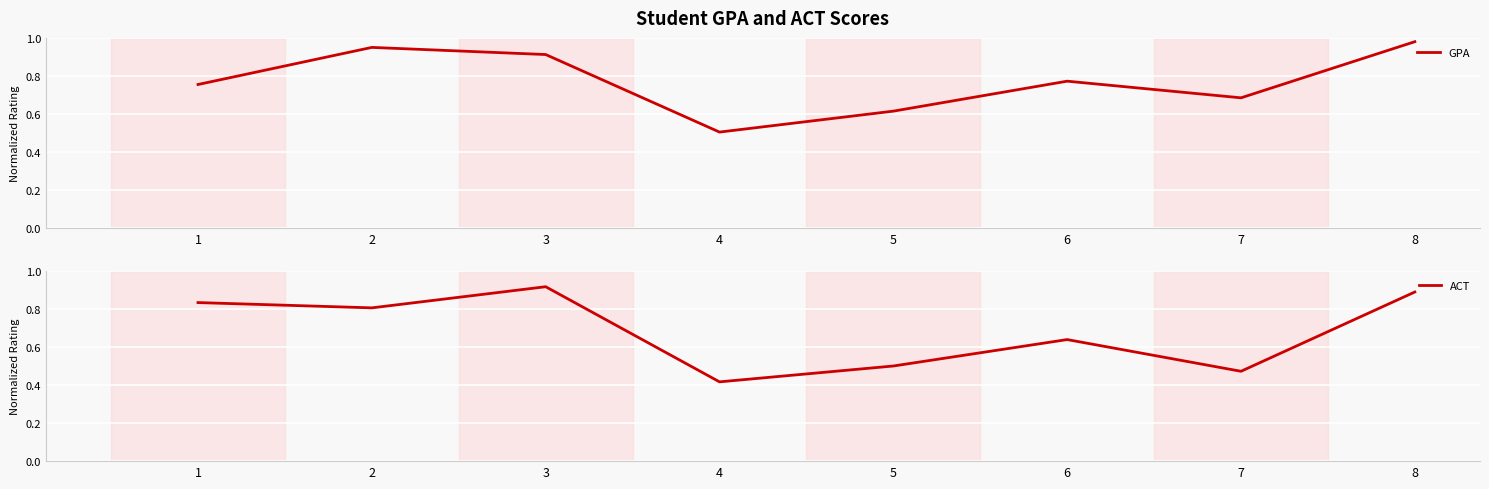

At which category does GPA reach its first local peak?

2